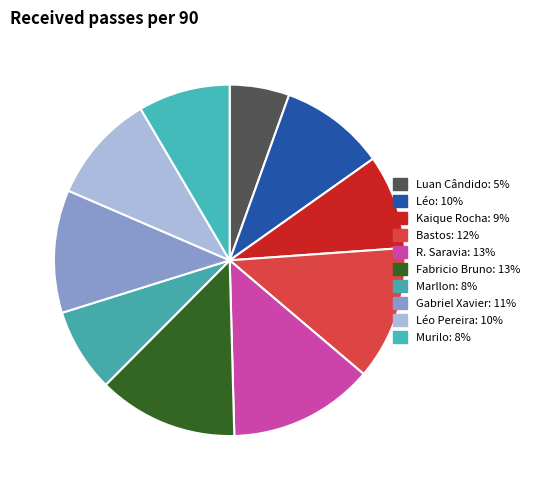

How many slices are in this pie chart?

10